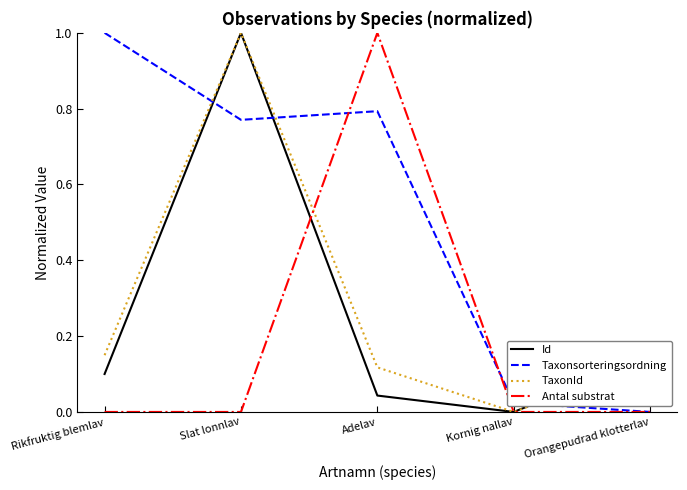

Where is the first local minimum for Taxonsorteringsordning?

Slat lonnlav